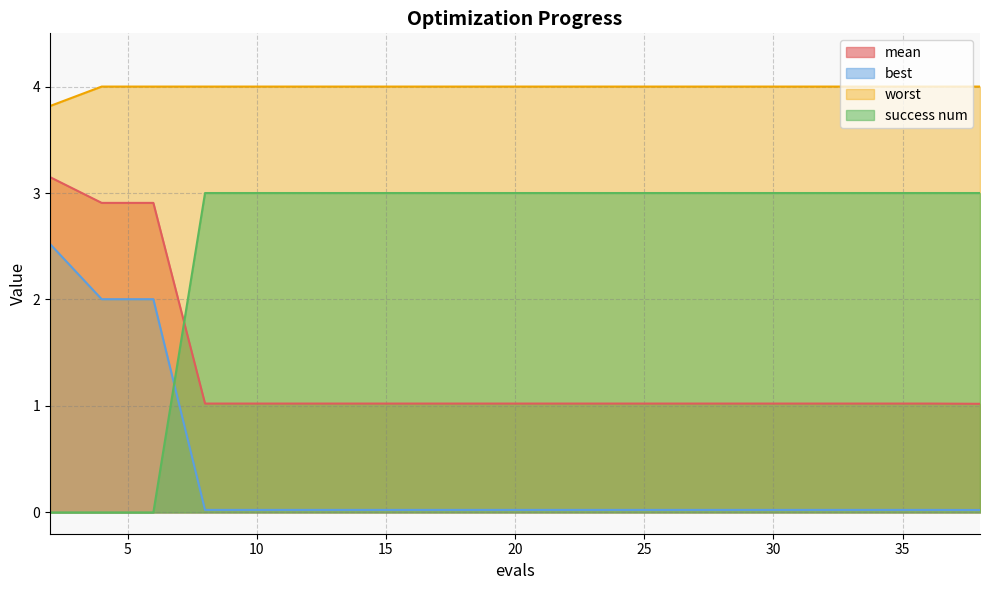

Rank the series at 13 from highest to lowest value.

worst, success num, mean, best